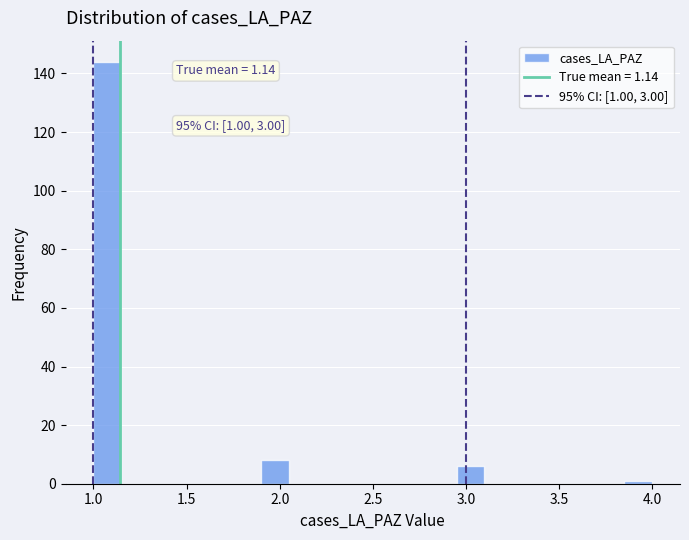

Read against the x-axis, roughly where is the centre of the tallest bar?

1.10